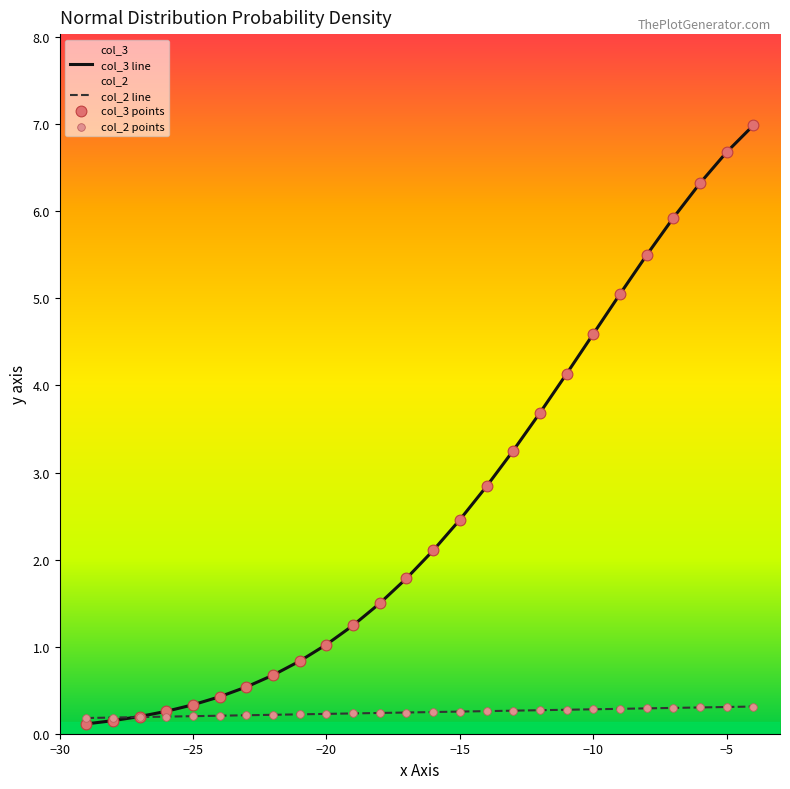

Which series has the largest total across all categories?

col_3 line